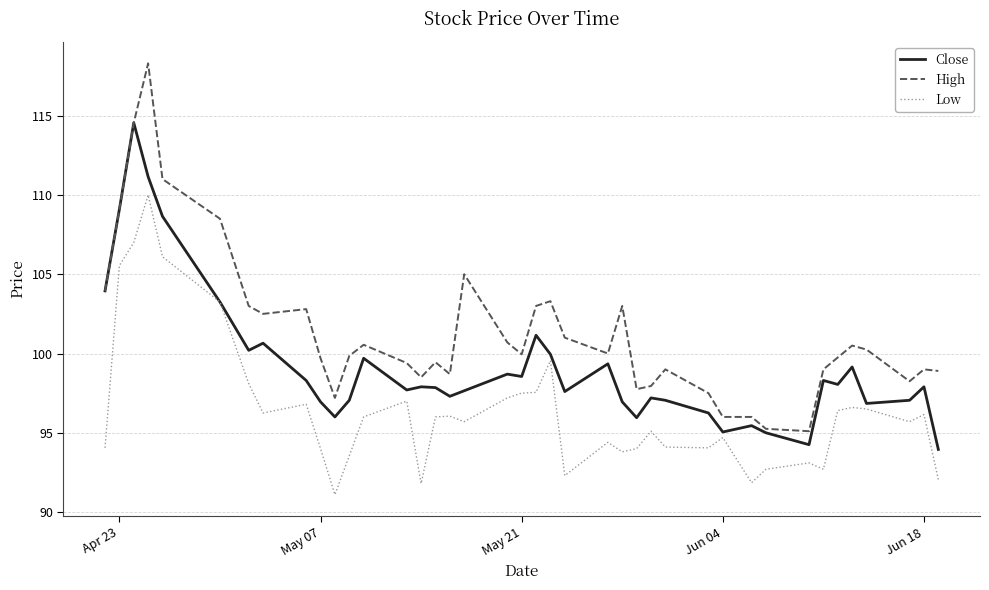

List the series in order of their overall mean, lowest first.

Low, Close, High